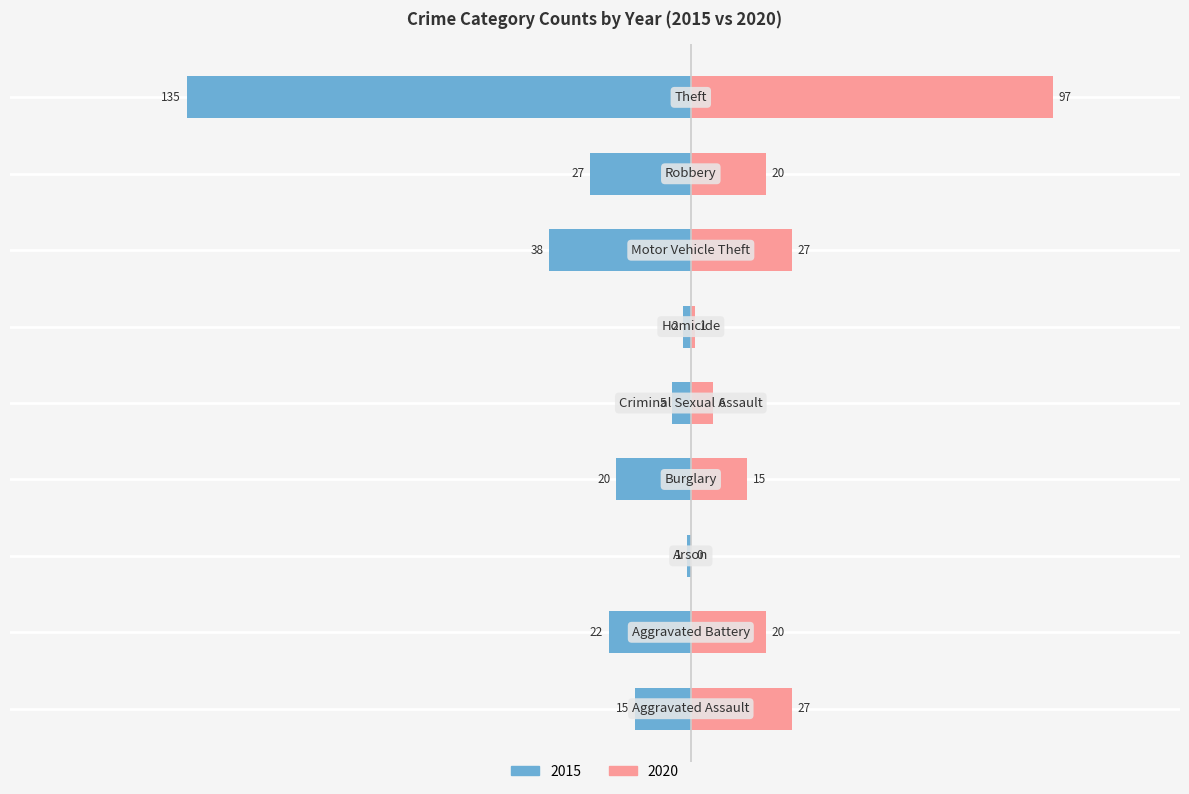

Count the number of categories in the chart.

9